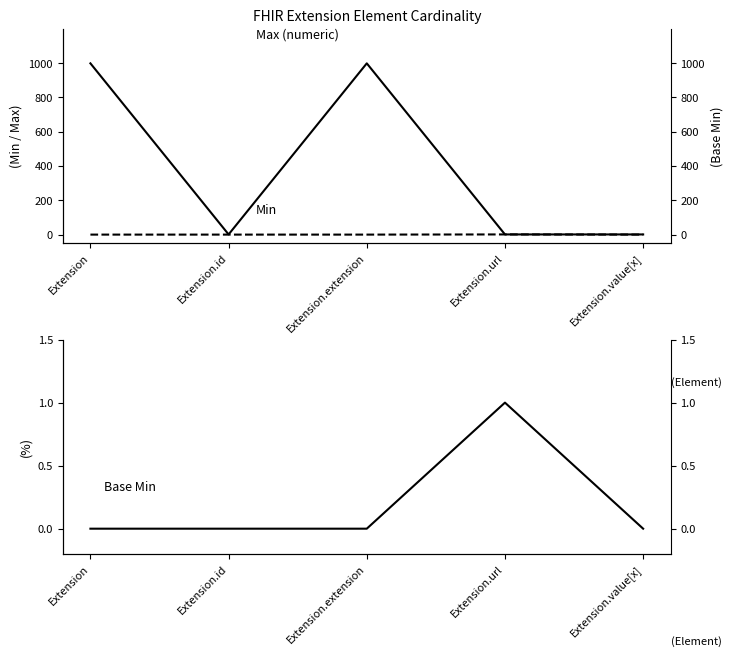

Is this an area chart (filled region under the line)?

No